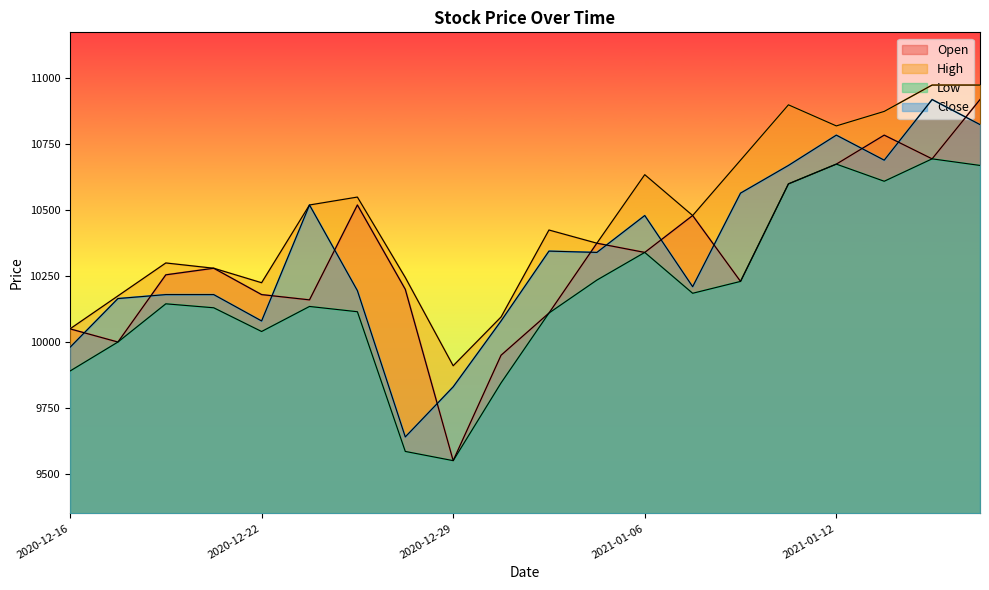

At how many categories does at least one series exceed 10500?

9